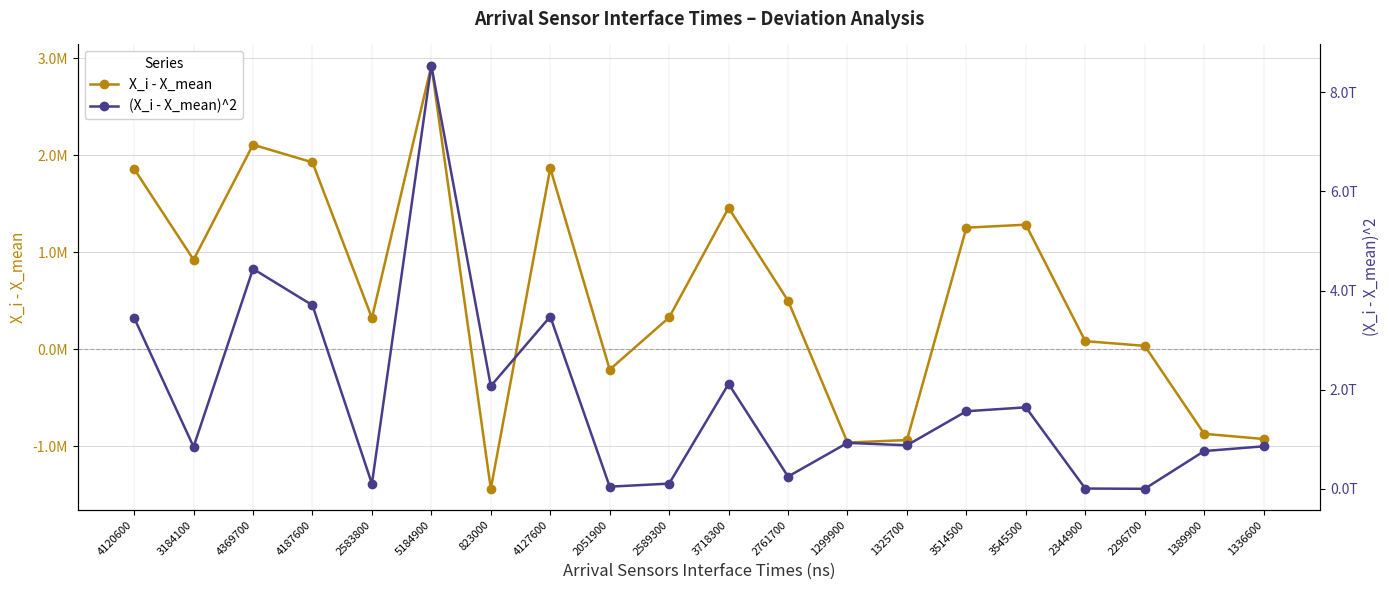

Which label corresponds to the largest value in the chart?

5184900